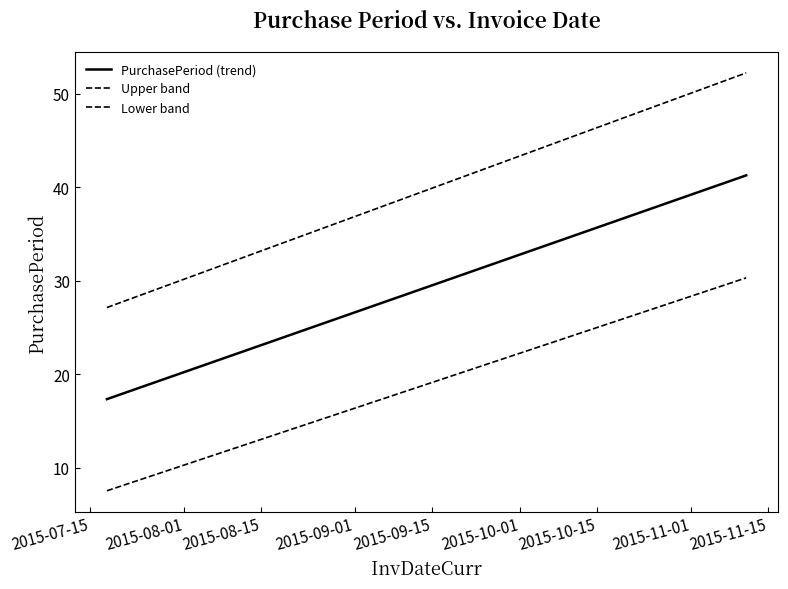

What is the average value of the Lower band series?

17.5